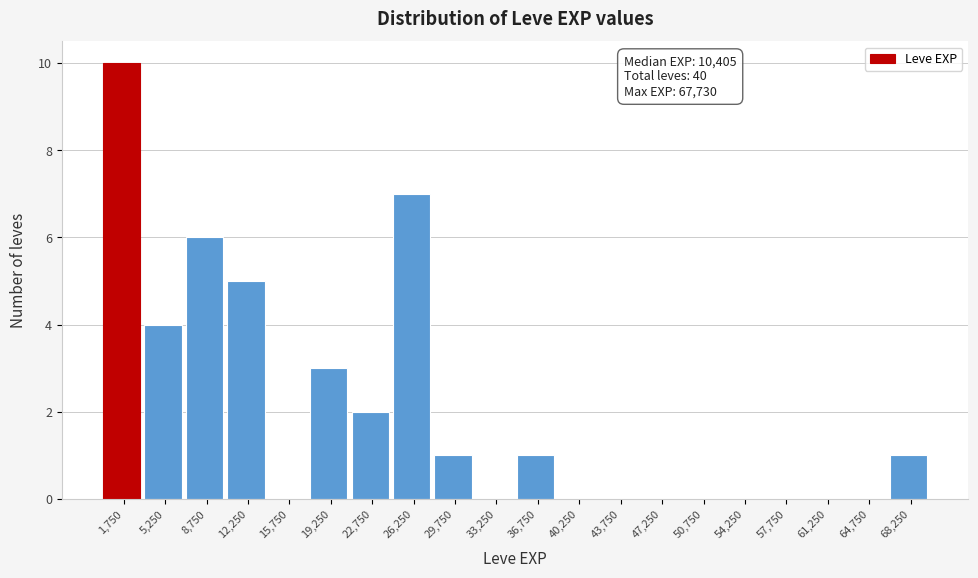

Over which range of the x-axis is the bar tallest?

0 to 3500